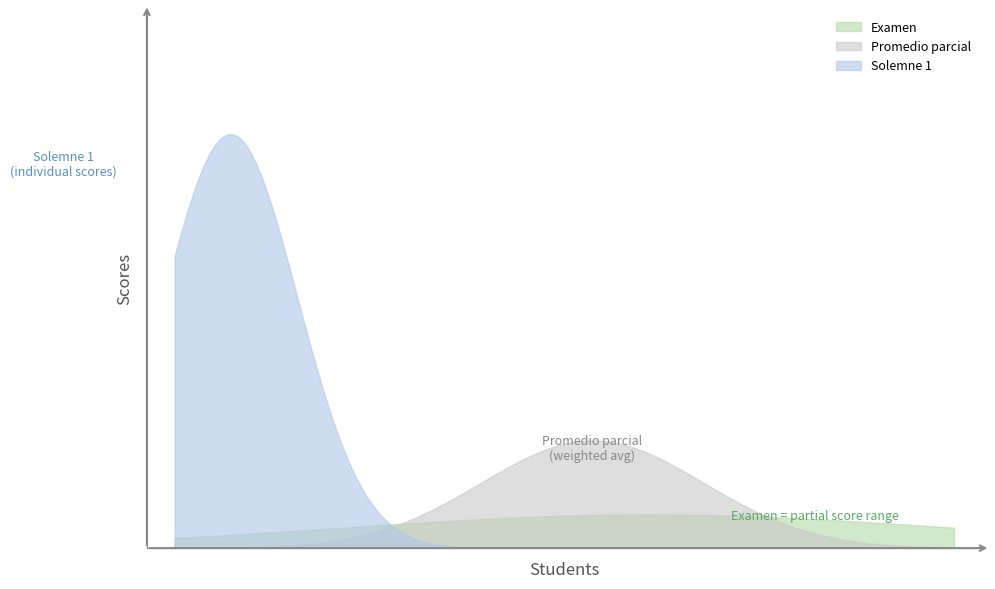

What are all the series names shown in the legend?

Examen, Promedio parcial, Solemne 1